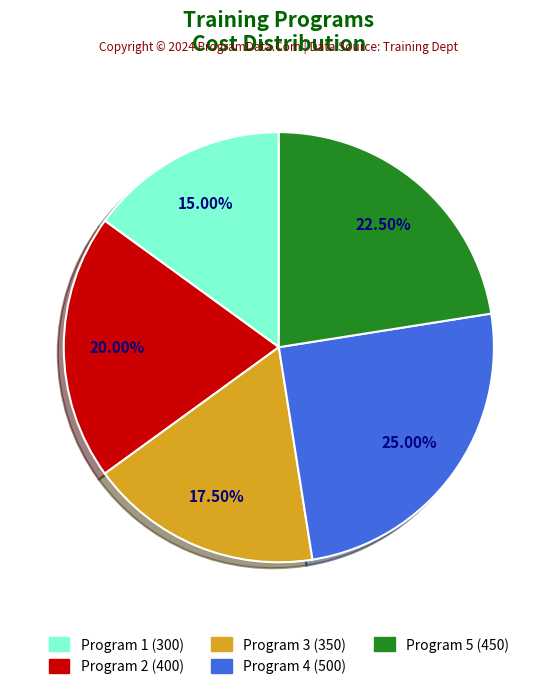

Which has a higher value, Program 5 or Program 2?

Program 5